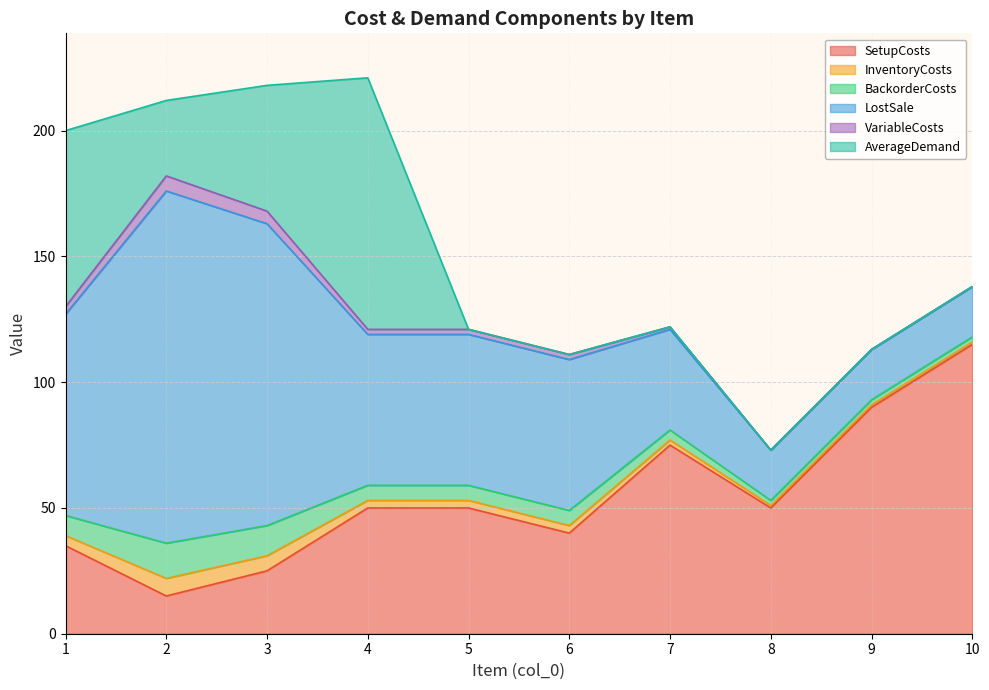

Reading right to left, transcribe all the data shown in this chart.

SetupCosts: 115	90	50	75	40	50	50	25	15	35
InventoryCosts: 1	1	1	2	3	3	3	6	7	4
BackorderCosts: 2	2	2	4	6	6	6	12	14	8
LostSale: 20	20	20	40	60	60	60	120	140	80
VariableCosts: 0	0	0	1	2	2	2	5	6	3
AverageDemand: 0	0	0	0	0	0	100	50	30	70